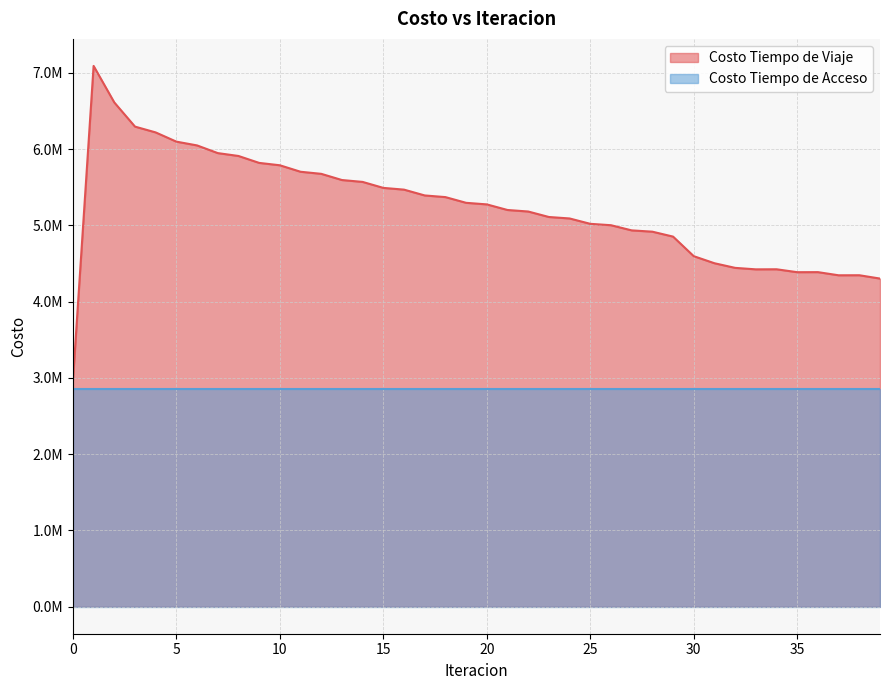

What is the sum of all values?

209045256.4